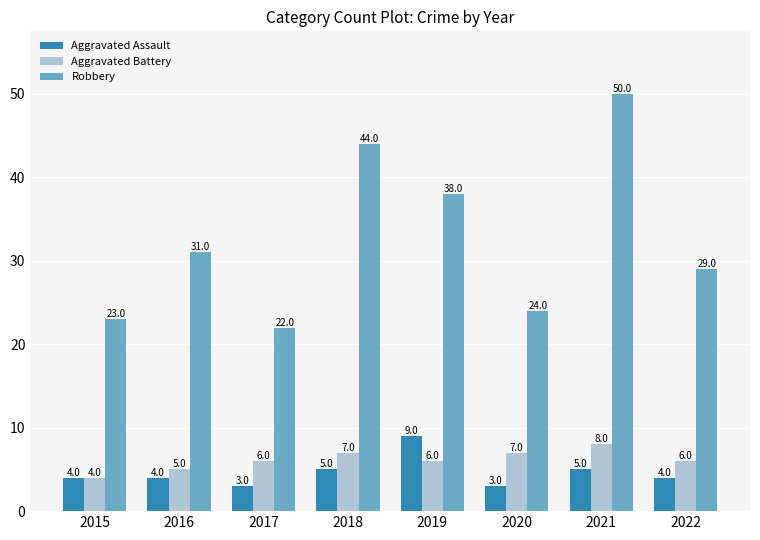

What are all the series names shown in the legend?

Aggravated Assault, Aggravated Battery, Robbery